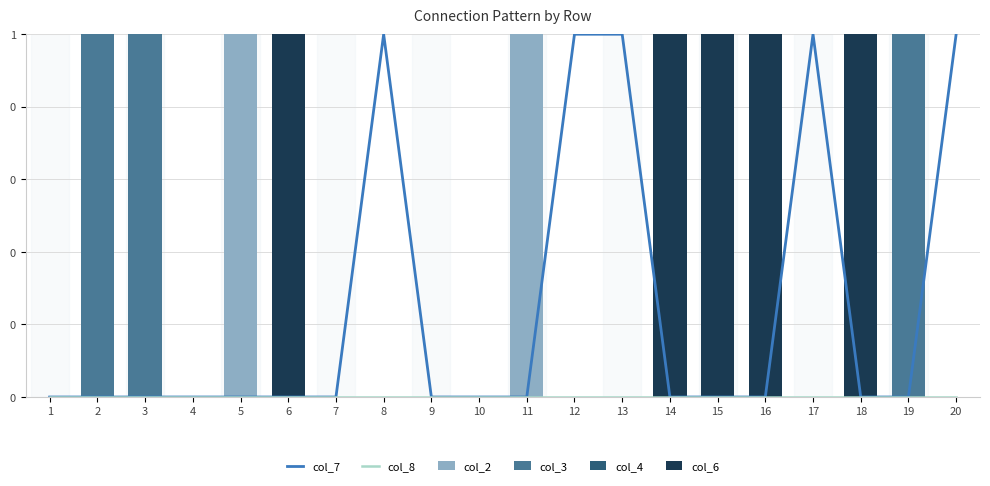

What is the total value across all series at 5?

1